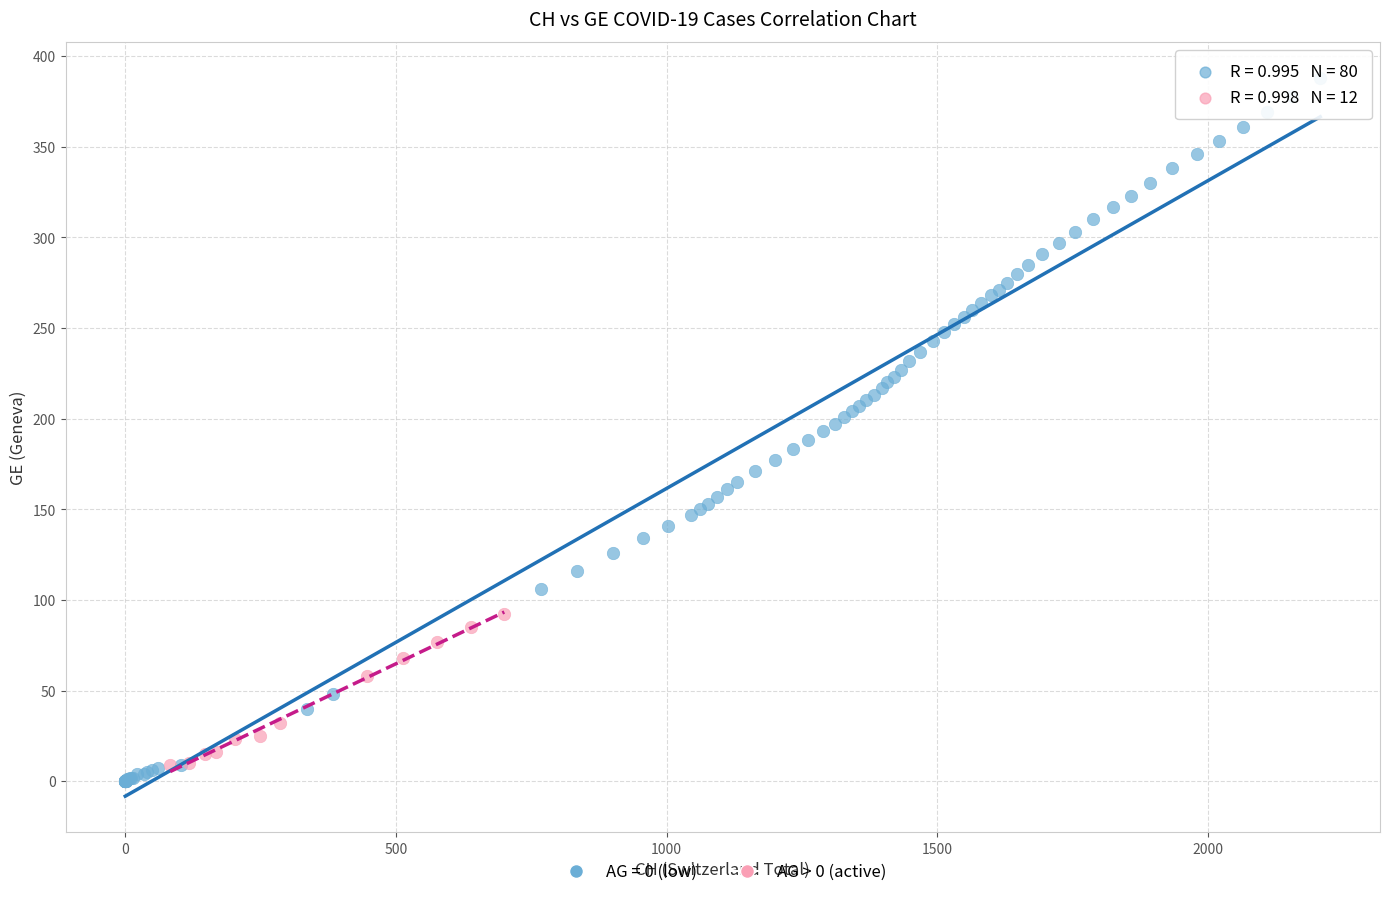

Which series reaches the maximum Y coordinate?

AG = 0 (low)